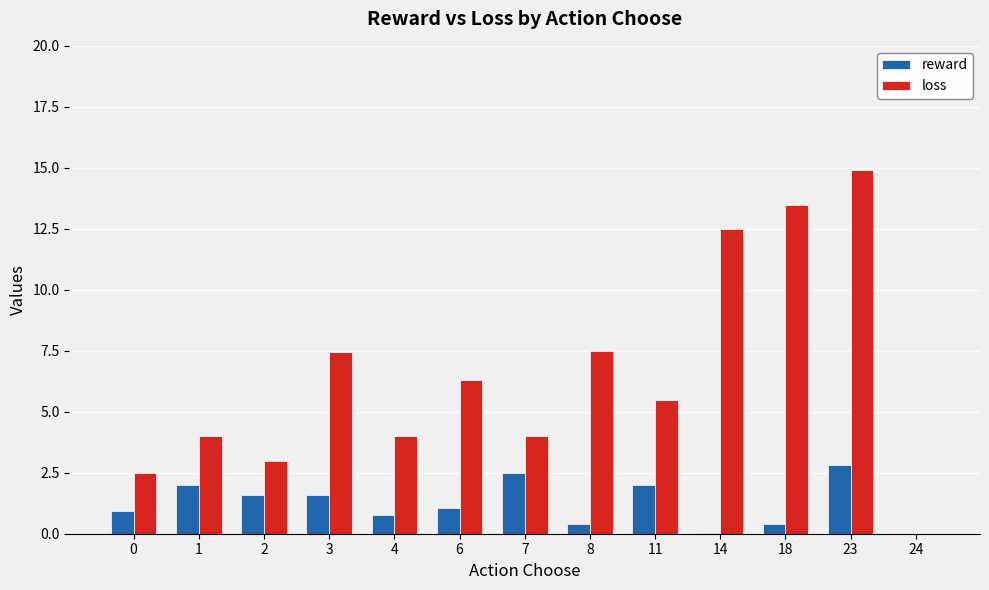

What is the total value across all series at 18?

13.9